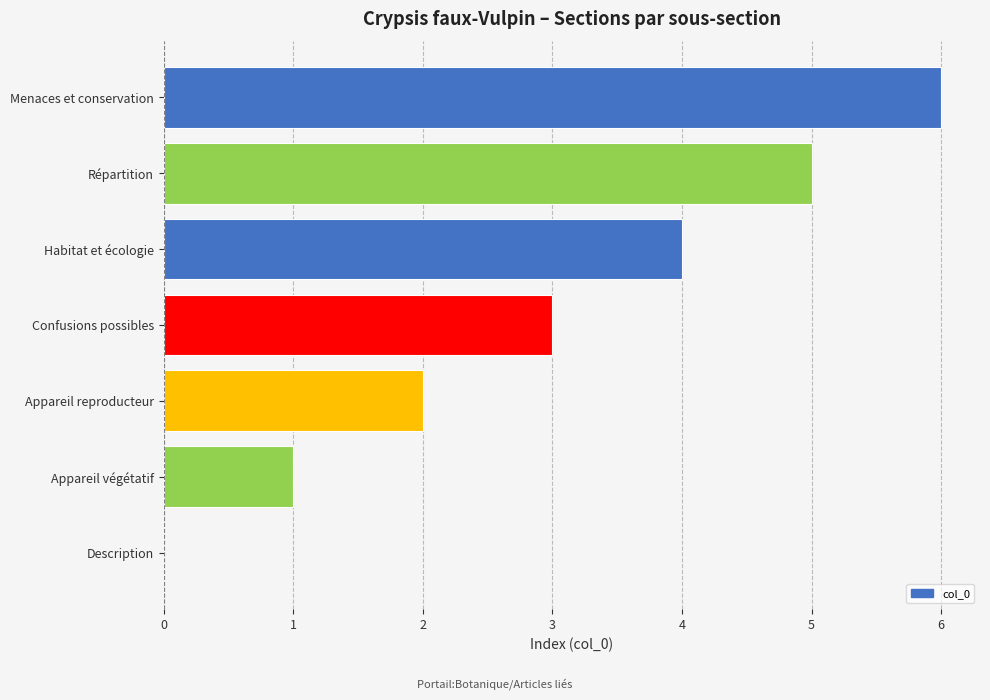

How many data points does each series have?

7